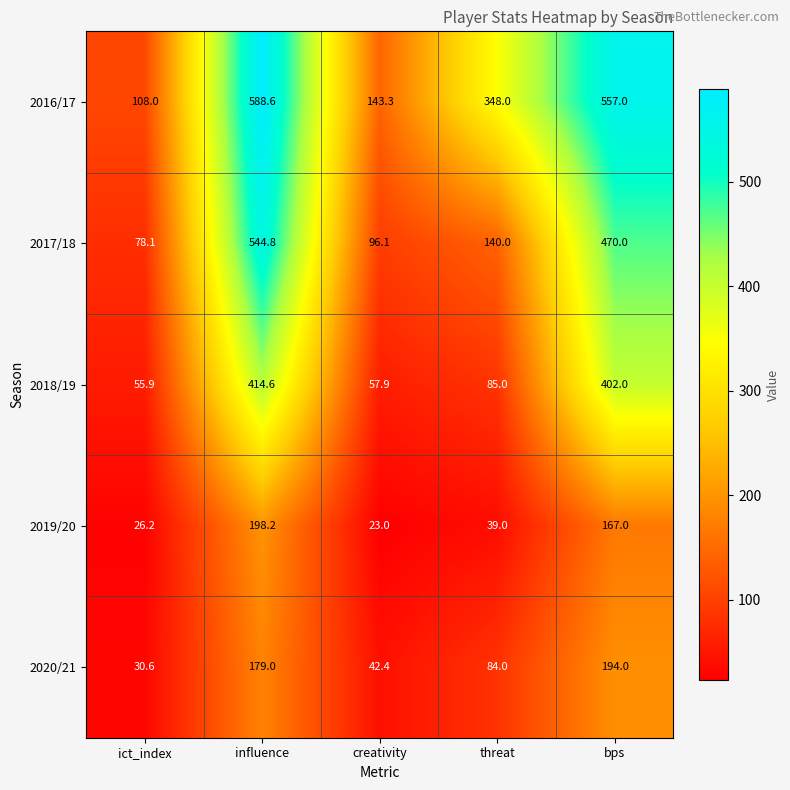

At which label does 2016/17 reach its minimum?

ict_index